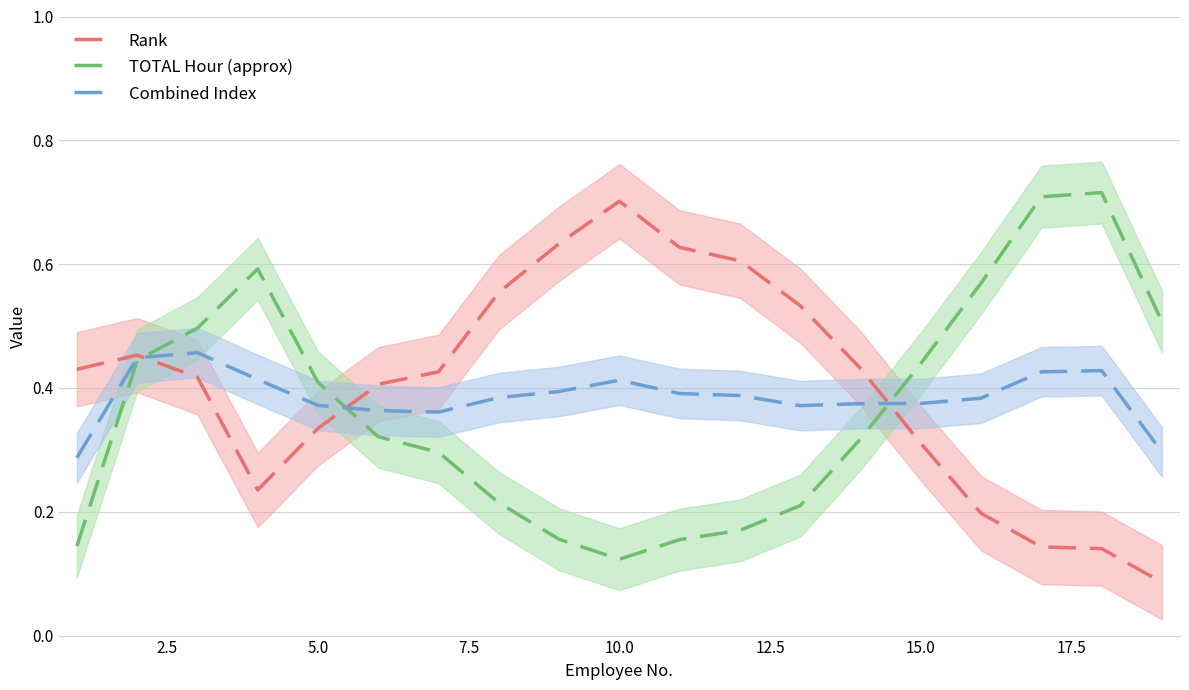

At which label is TOTAL Hour (approx) closest to 0?

10.0